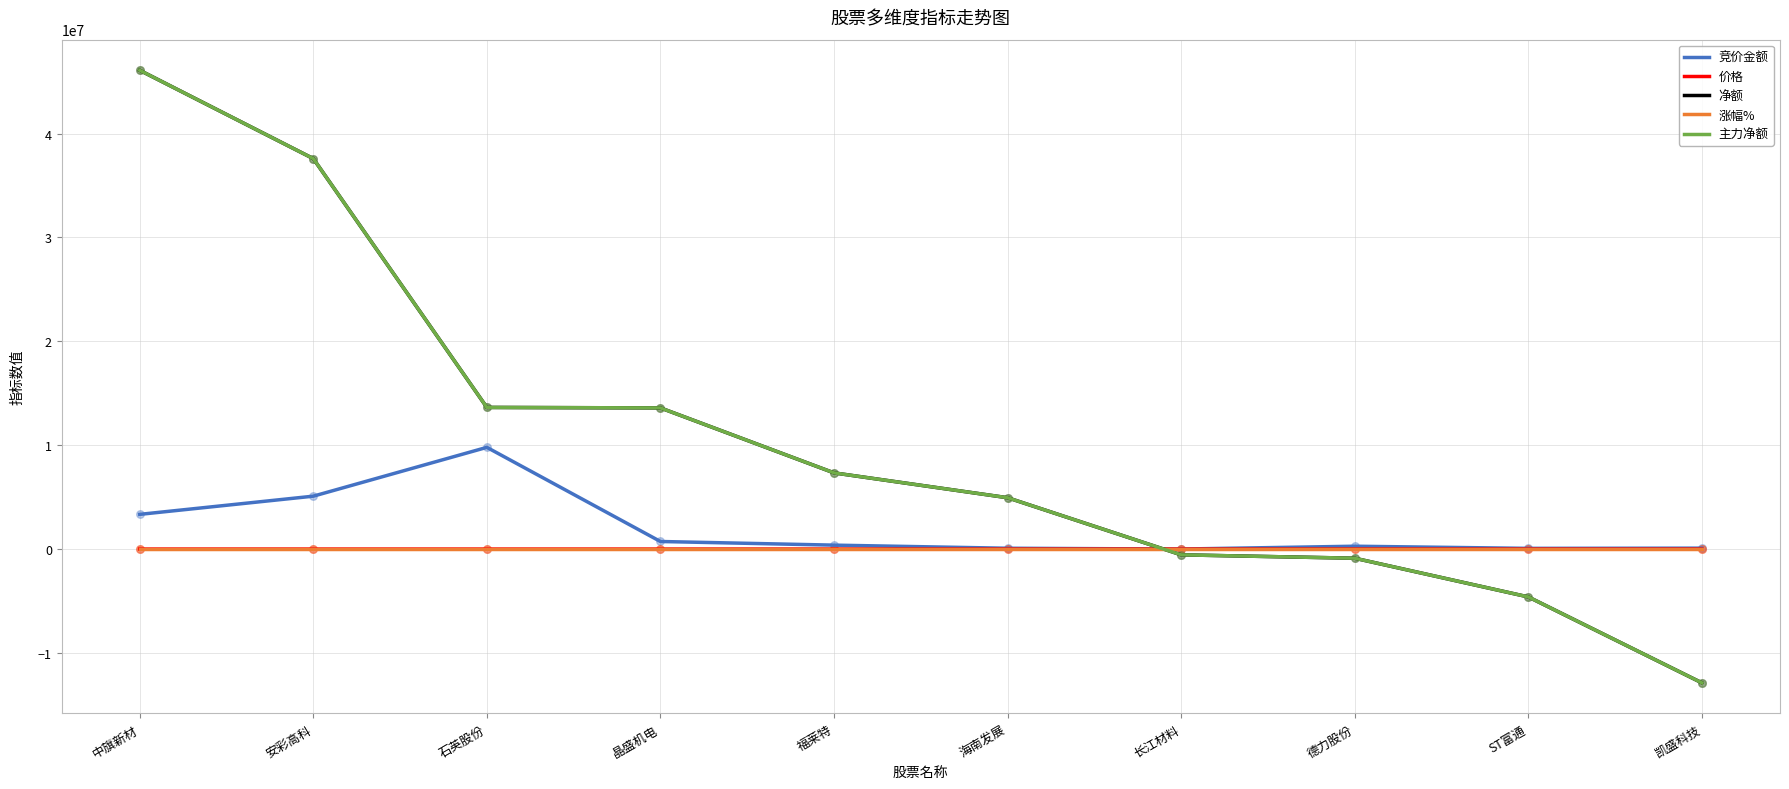

Does the chart have visible grid lines?

Yes